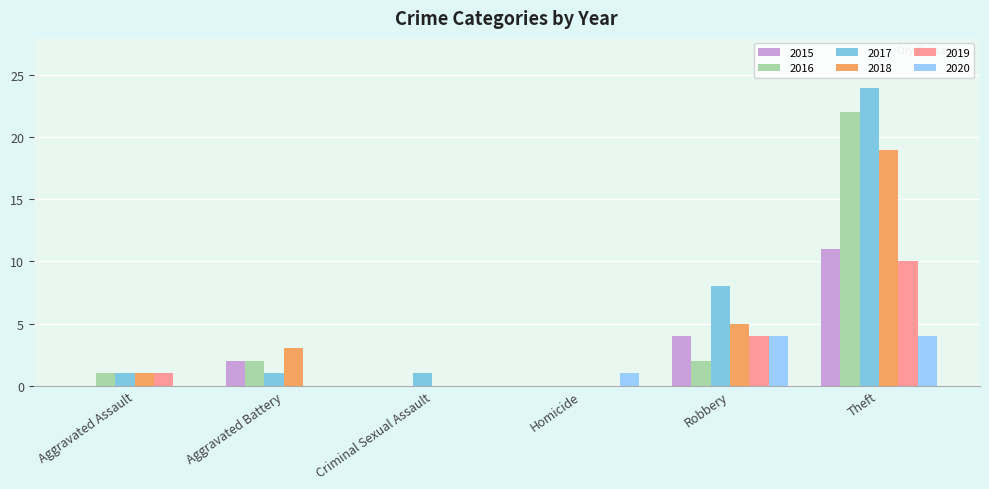

What is the sum of all 2016 values?

27